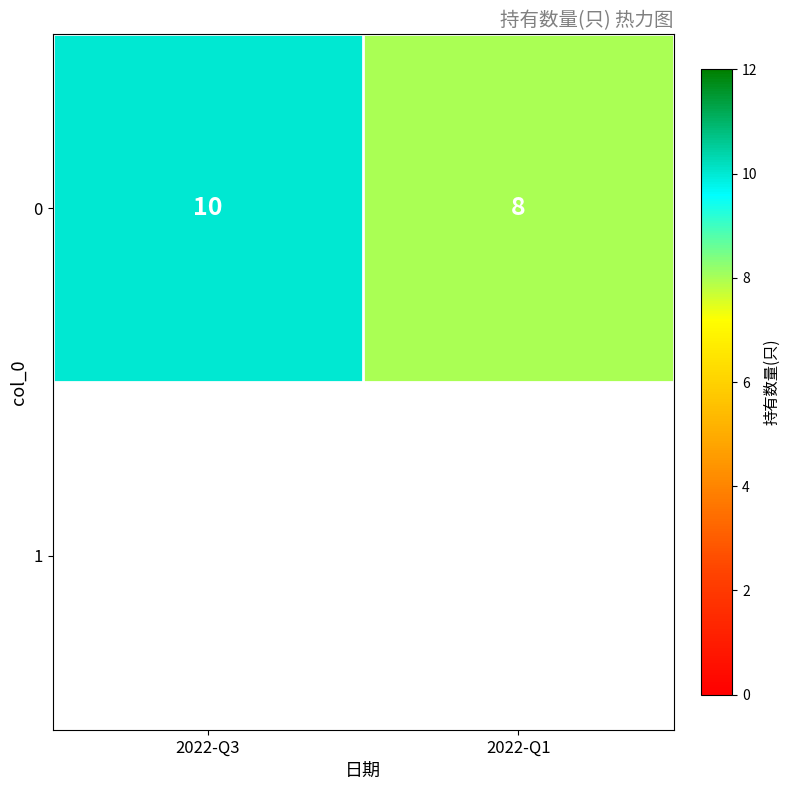

What is the ratio of the value at 2022-Q1 to the value at 2022-Q3?

0.8